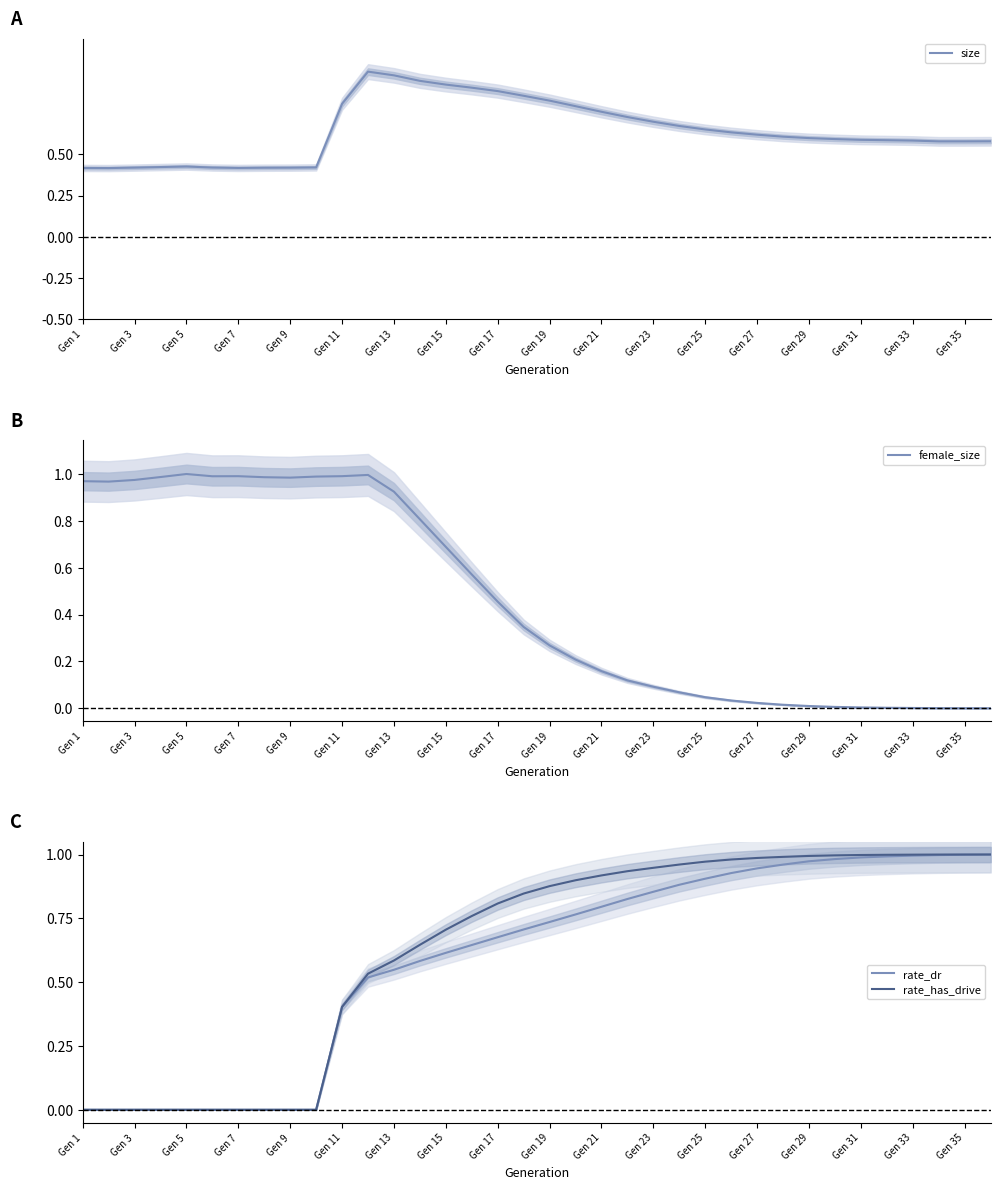

What is the value of the size point at the 3rd from the left?

0.4